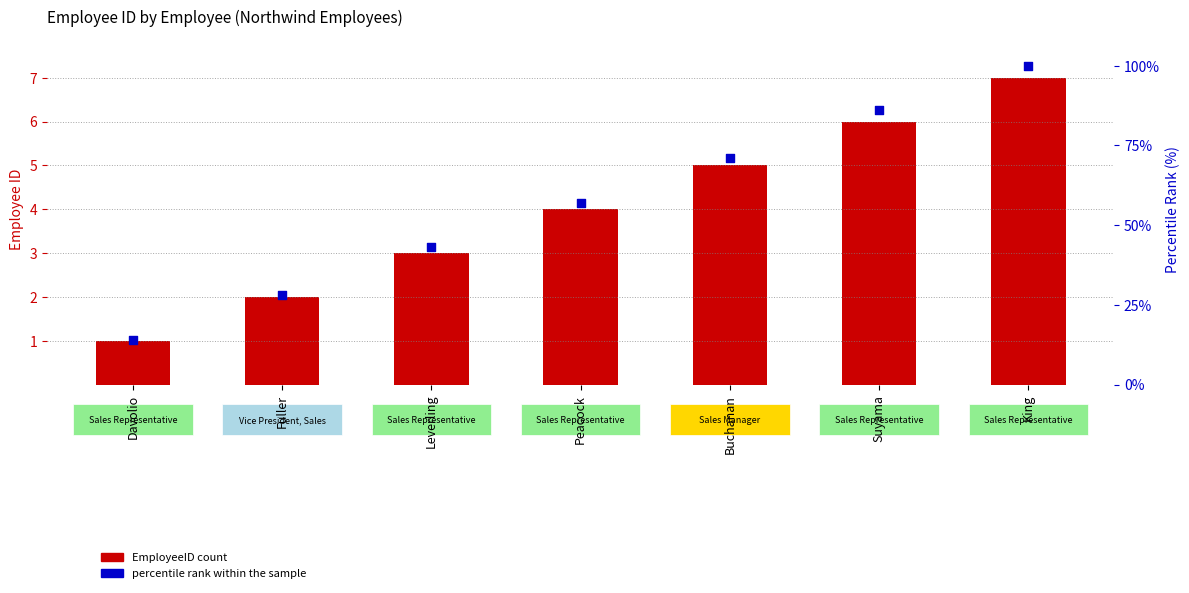

Is the value of EmployeeID at Buchanan greater than the value of percentile rank within the sample at Suyama?

No